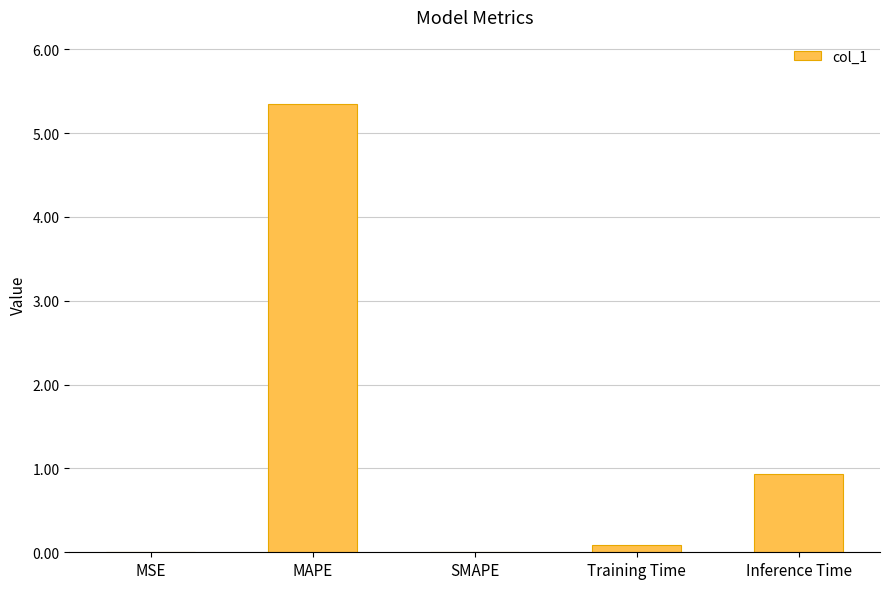

Between Inference Time and MSE, which is larger?

Inference Time